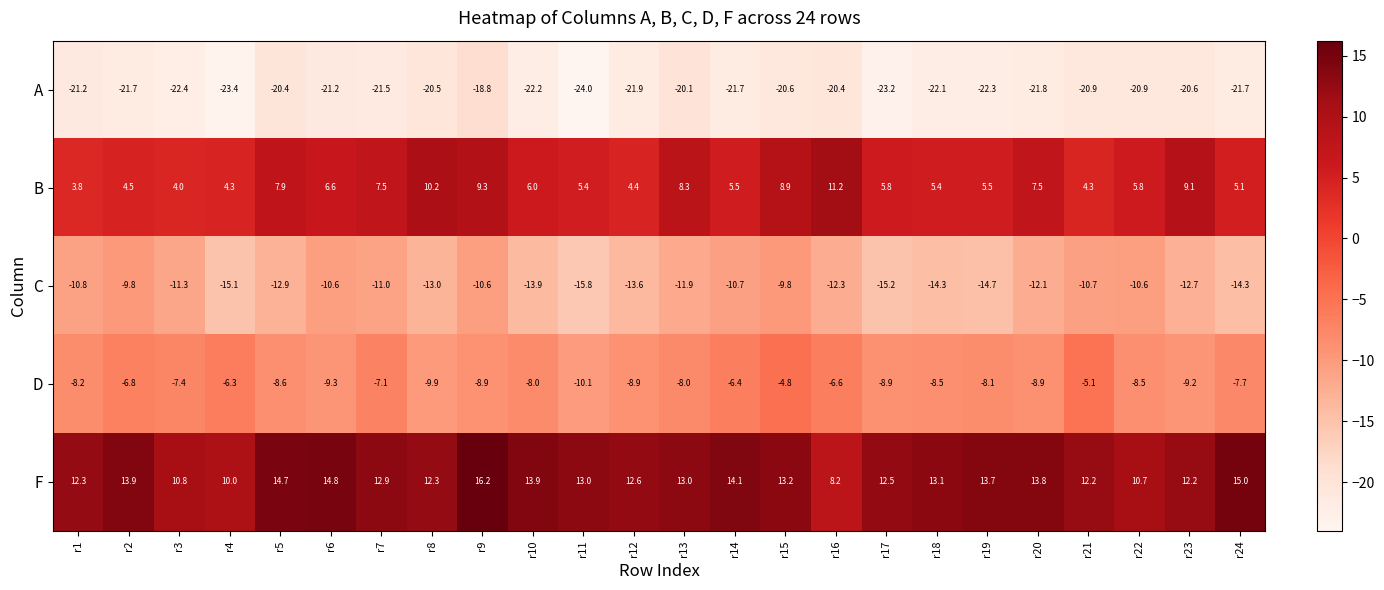

What value does the F series have at r24?

15.0